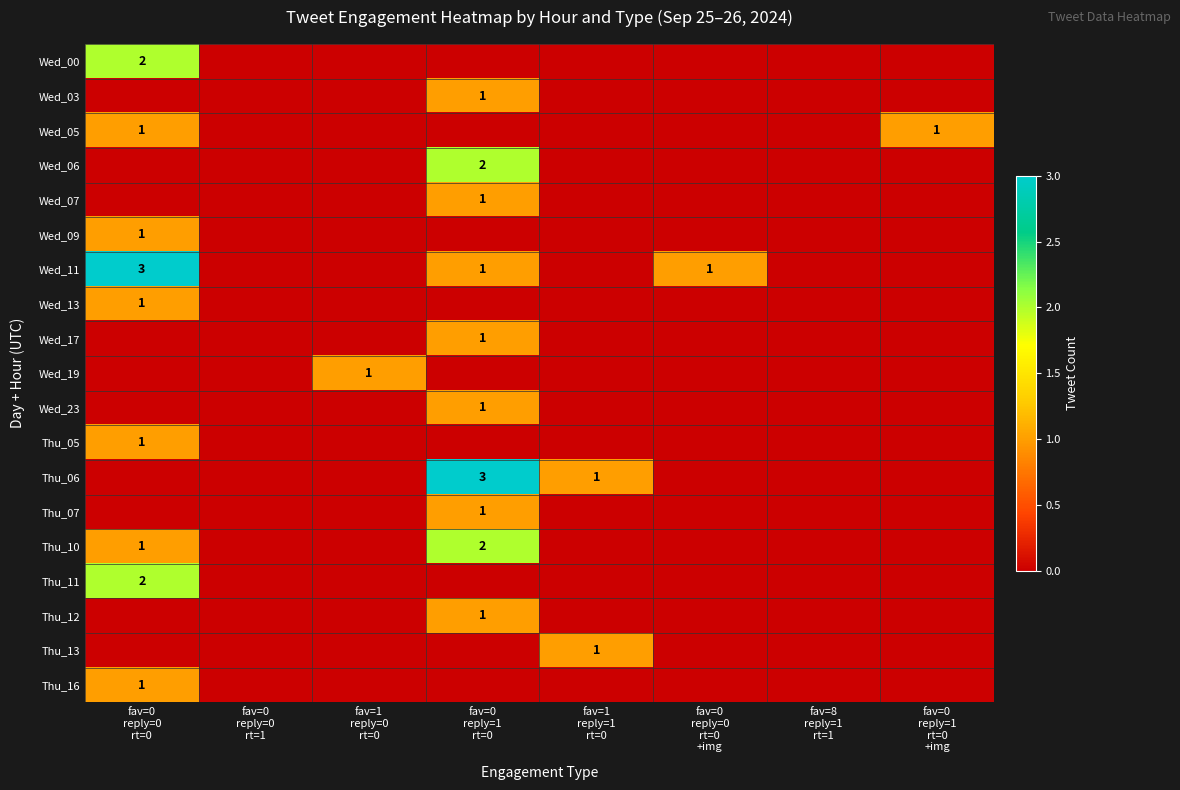

How many categories are shown in the chart?

8